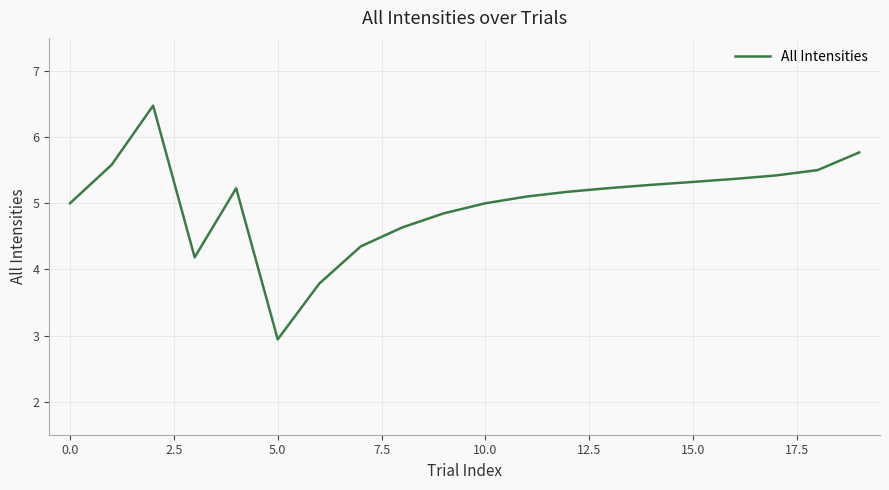

What is the smallest value displayed?

2.9